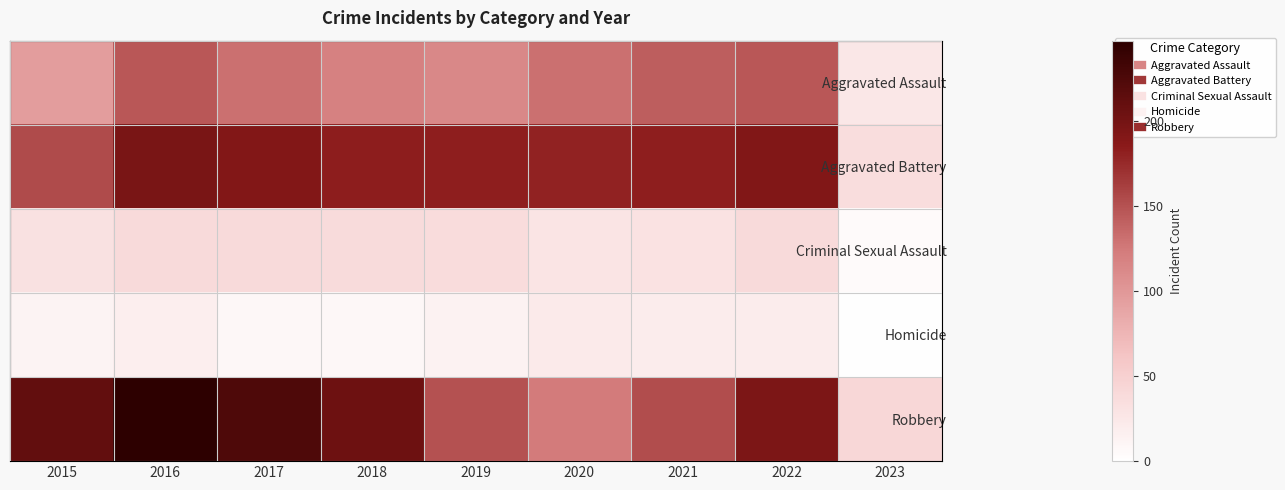

Which series has the largest range (max minus min)?

Robbery